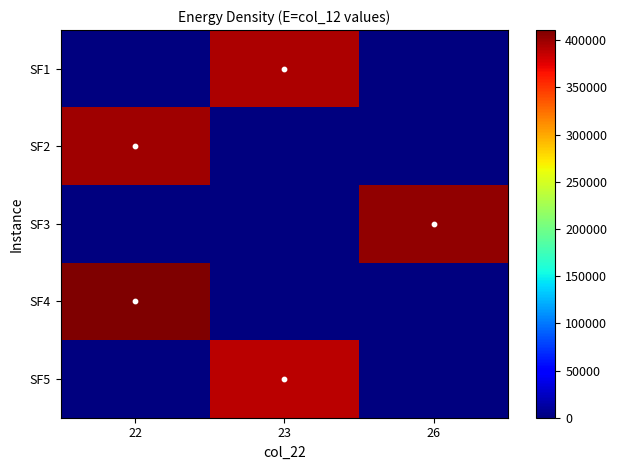

What is the difference between the highest and lowest values at 23?

393981.9